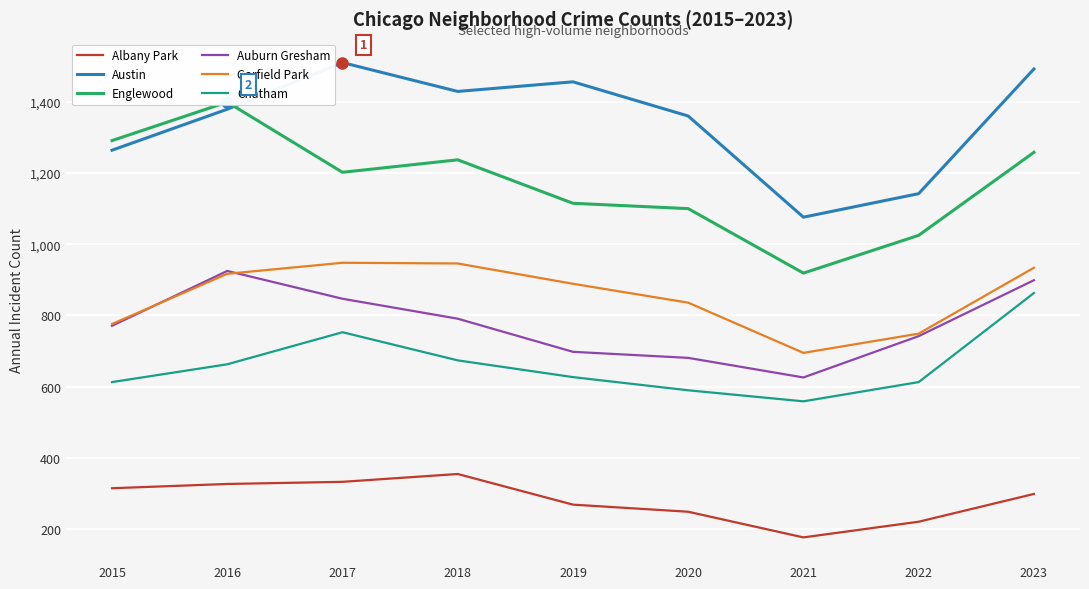

Is it true that Chatham equals 674 at 2018?

True